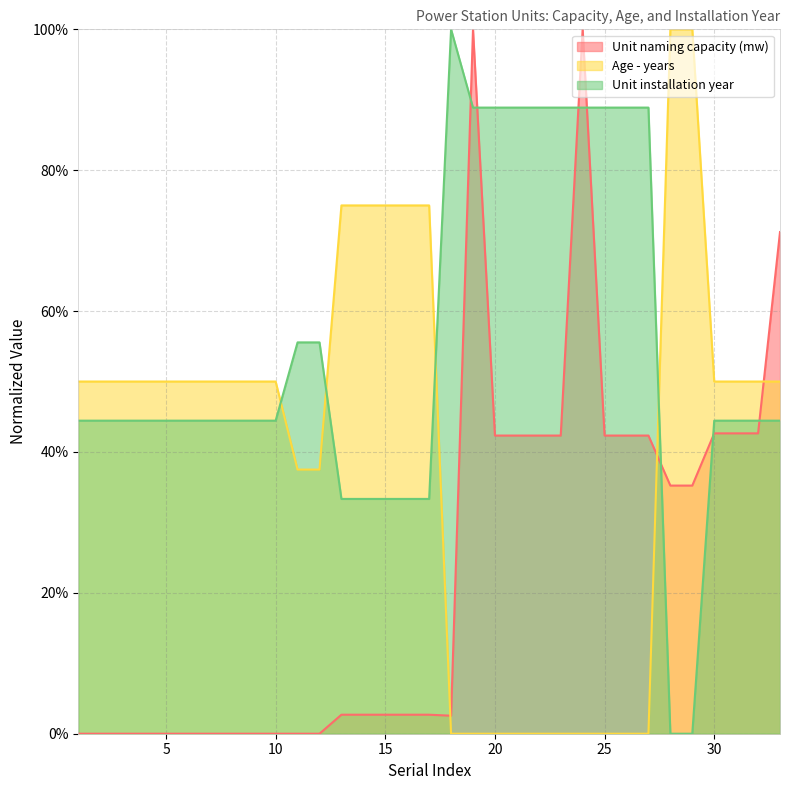

Which category has the lowest value in the Unit naming capacity (mw) series?

1